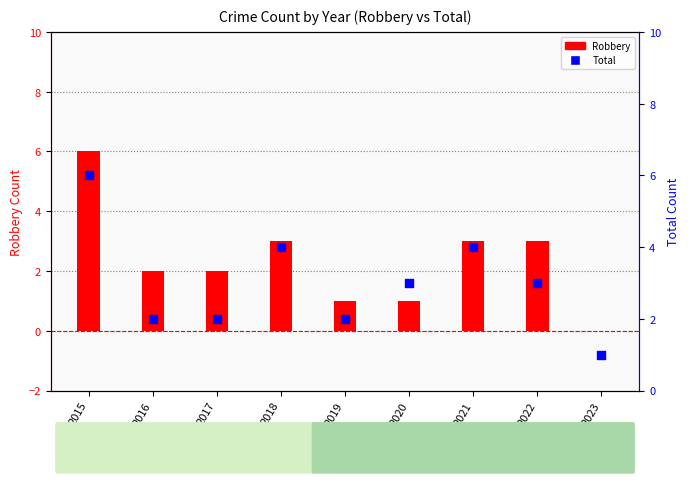

Which series has the largest total across all categories?

Total